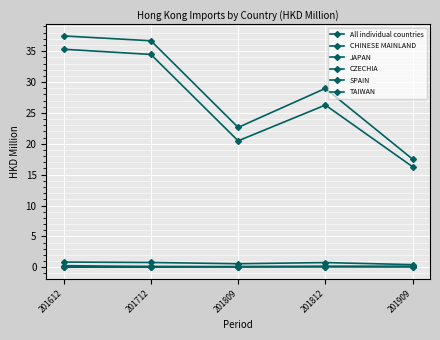

At 201712, list the series in order from smallest to largest.

SPAIN, CZECHIA, TAIWAN, JAPAN, CHINESE MAINLAND, All individual countries